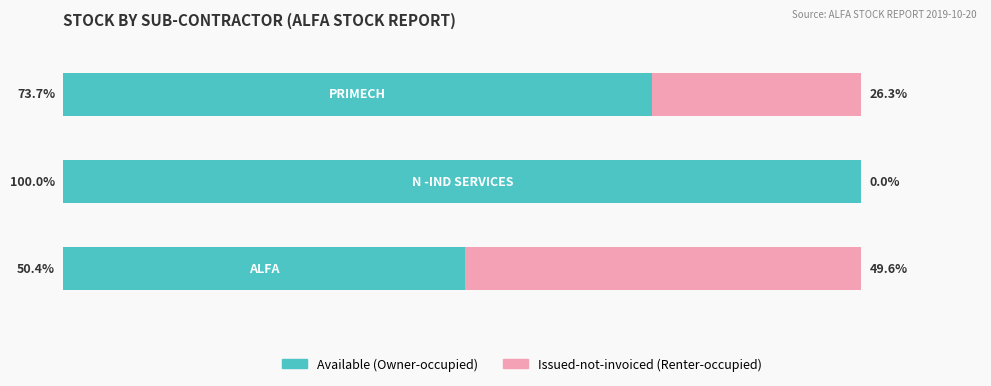

Reading left to right, transcribe all the data shown in this chart.

Owner-occupied: 0=50.4	1=100.0	2=73.7
Renter-occupied: 0=49.6	1=0.0	2=26.3